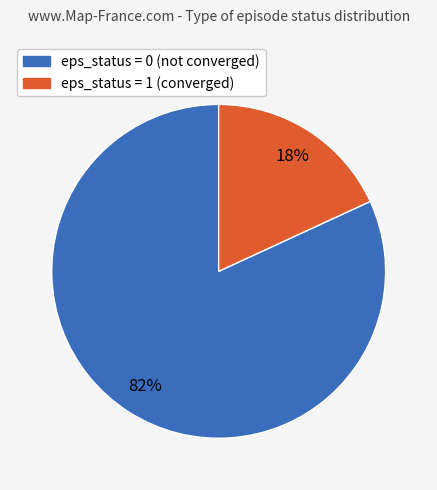

To the nearest percent, what is the difference between the largest and smallest slice percentages?

64%